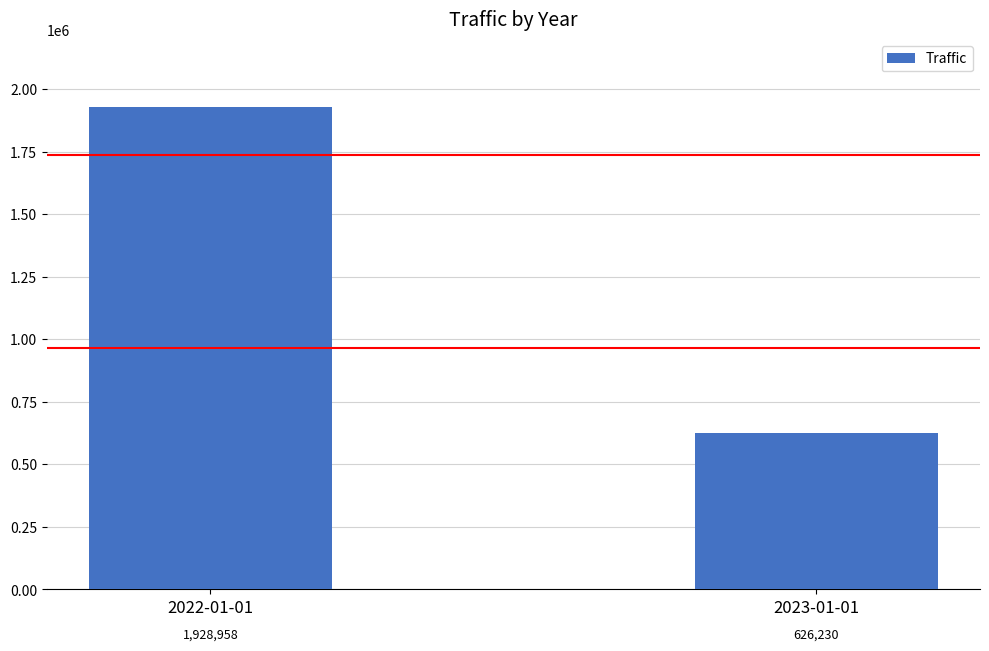

Are the bars horizontal?

No